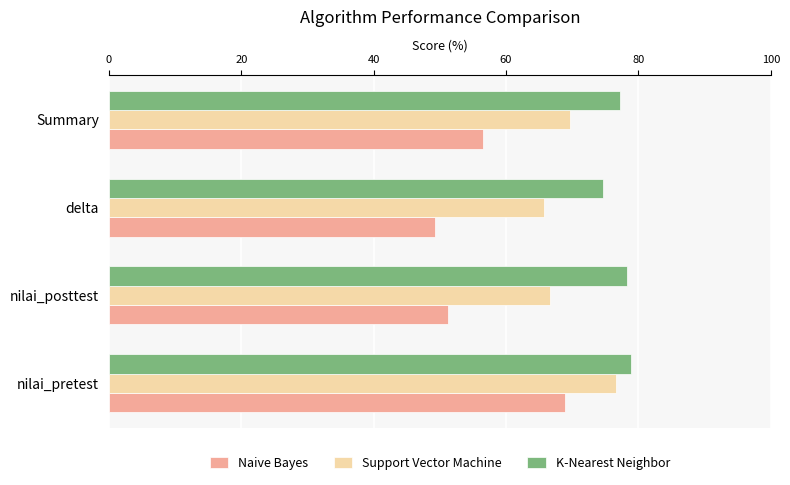

At which label does Support Vector Machine reach its minimum?

delta